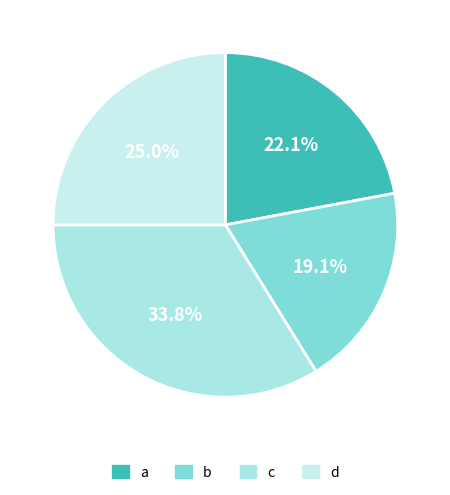

Is it true that d is 25% of the pie?

True